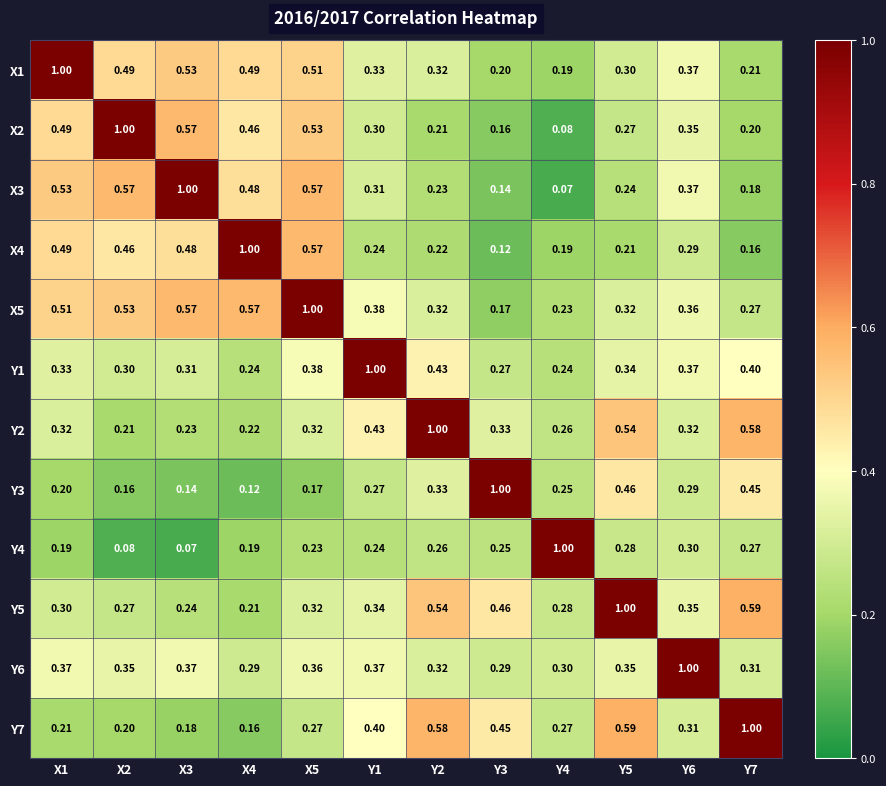

Is the value of Y3 at Y7 greater than the value of X1 at X2?

No